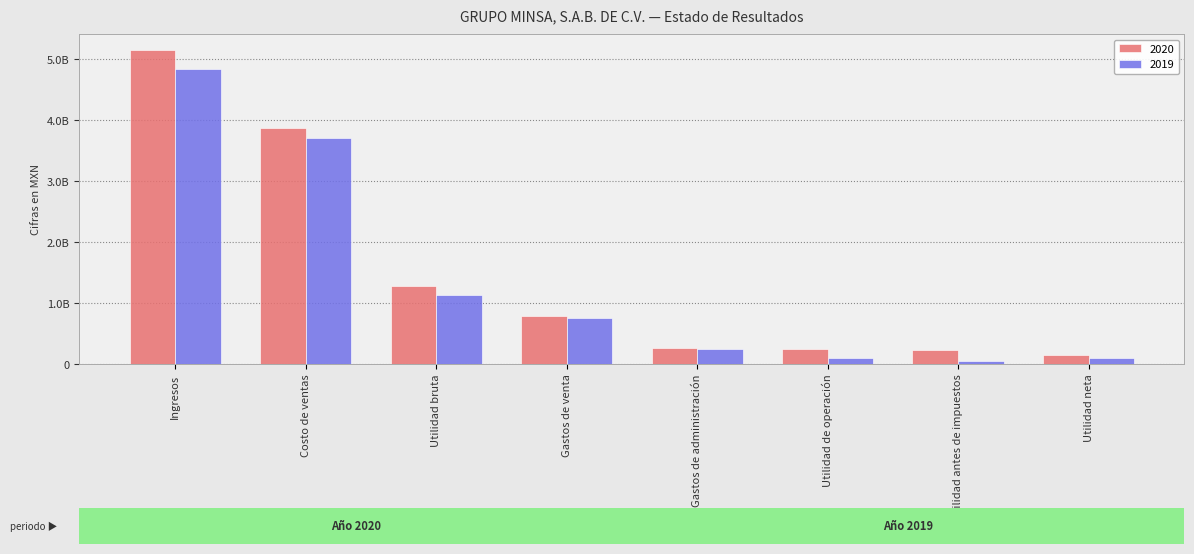

Are the bars horizontal?

No